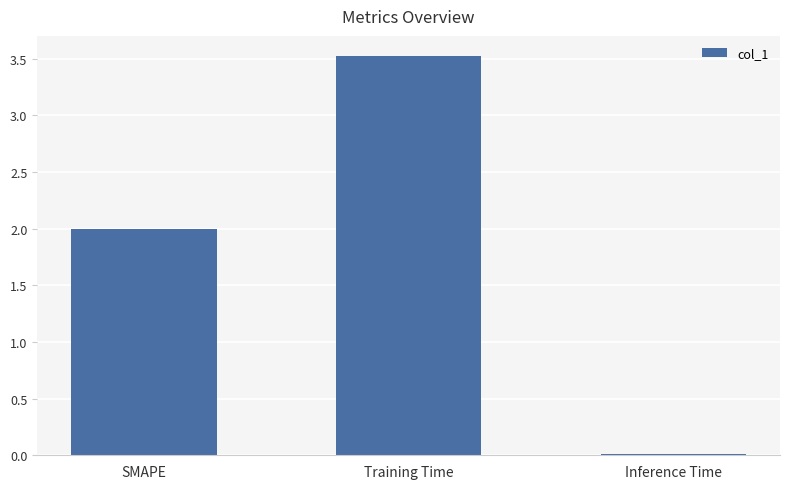

What is the maximum value shown in the chart?

3.5